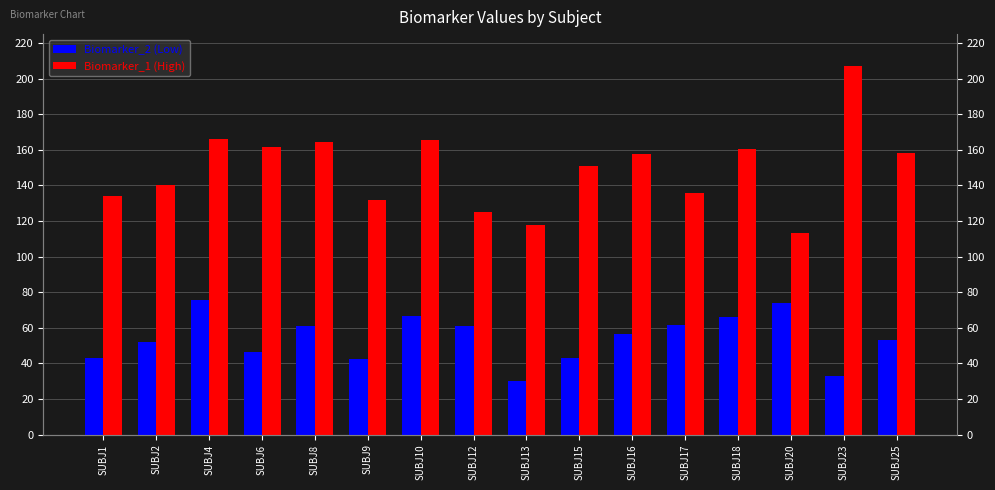

How many values in the Biomarker_1 (High) series exceed 157?

8